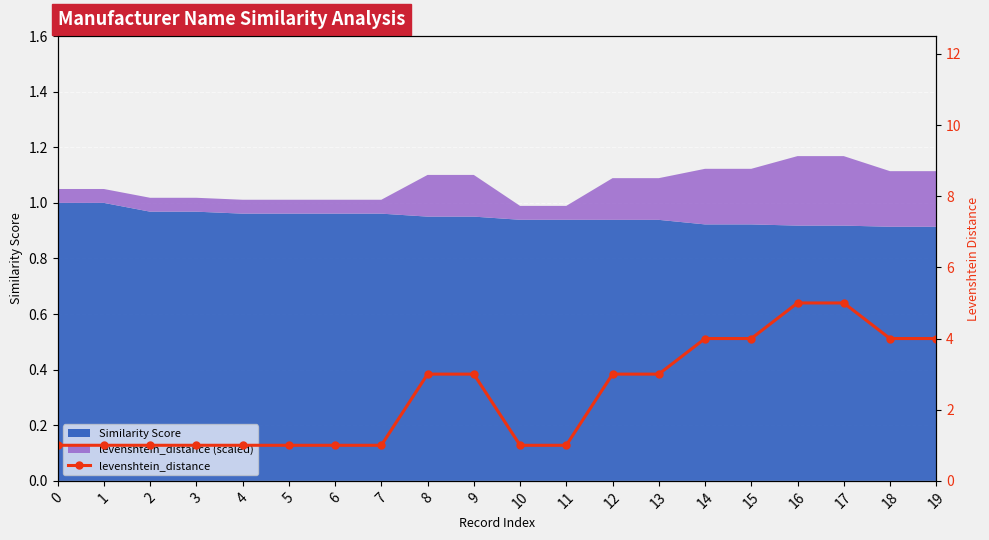

Rank the categories by value from highest to lowest.

16, 17, 14, 15, 18, 19, 8, 9, 12, 13, 0, 1, 2, 3, 4, 5, 6, 7, 10, 11